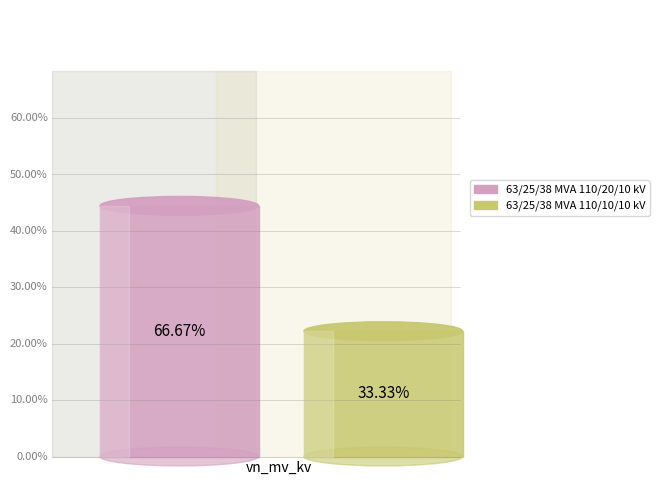

To the nearest percent, what percentage of the pie is 63/25/38 MVA 110/20/10 kV?

67%